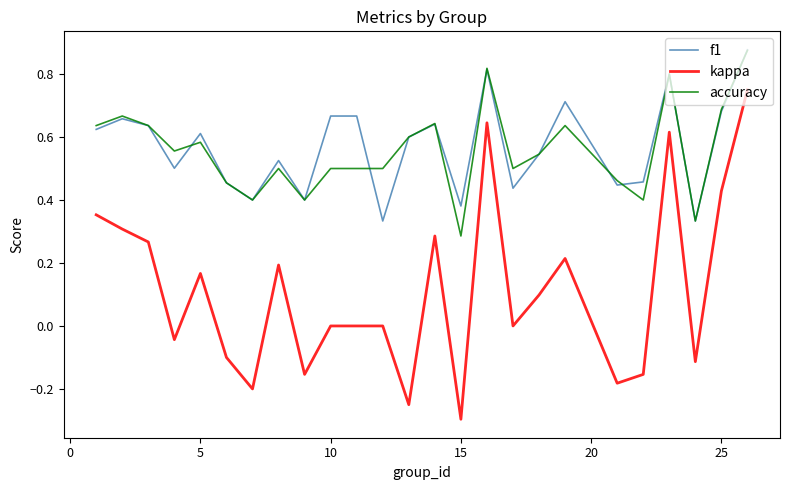

Is this an area chart (filled region under the line)?

No